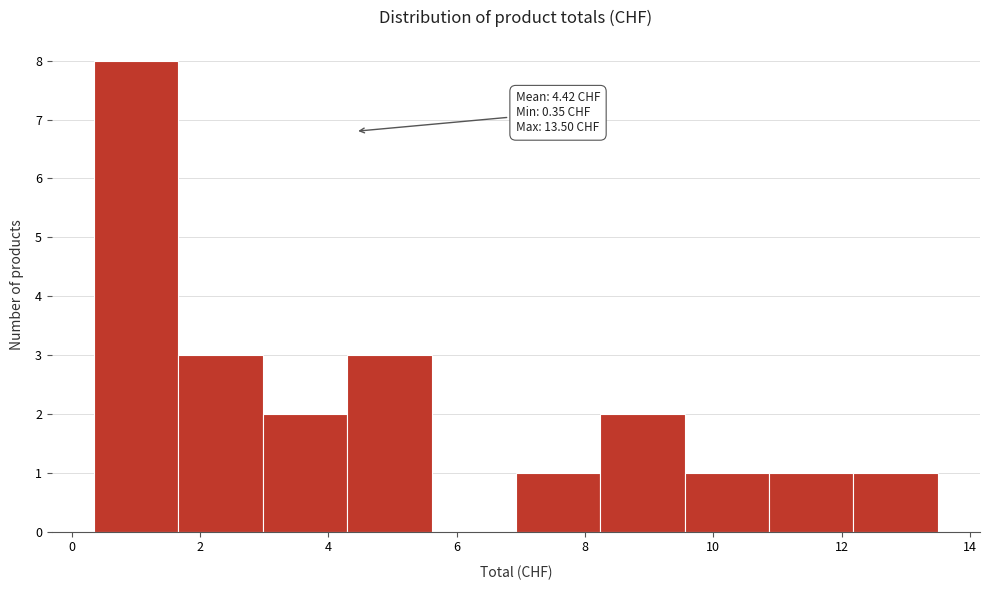

Which range on the x-axis has the tallest bar?

0.4 to 1.6